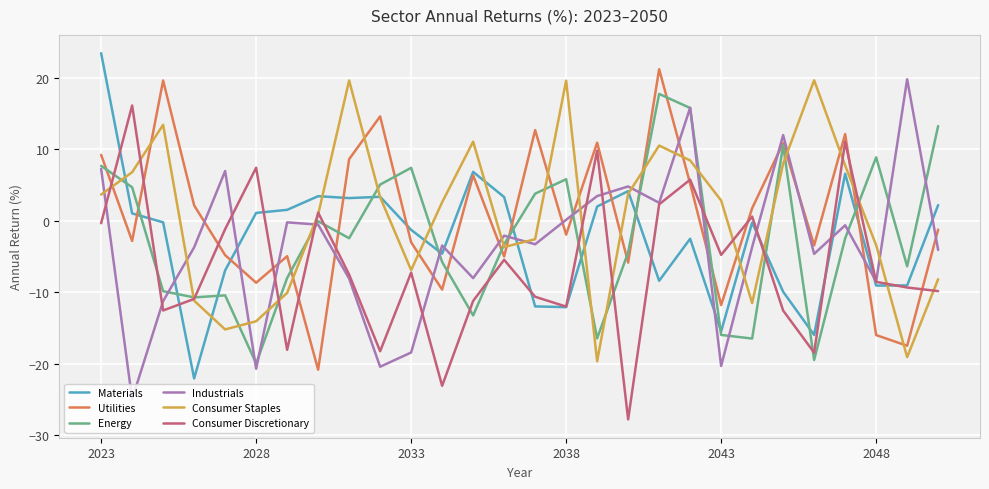

What is the maximum value for Utilities?

21.2